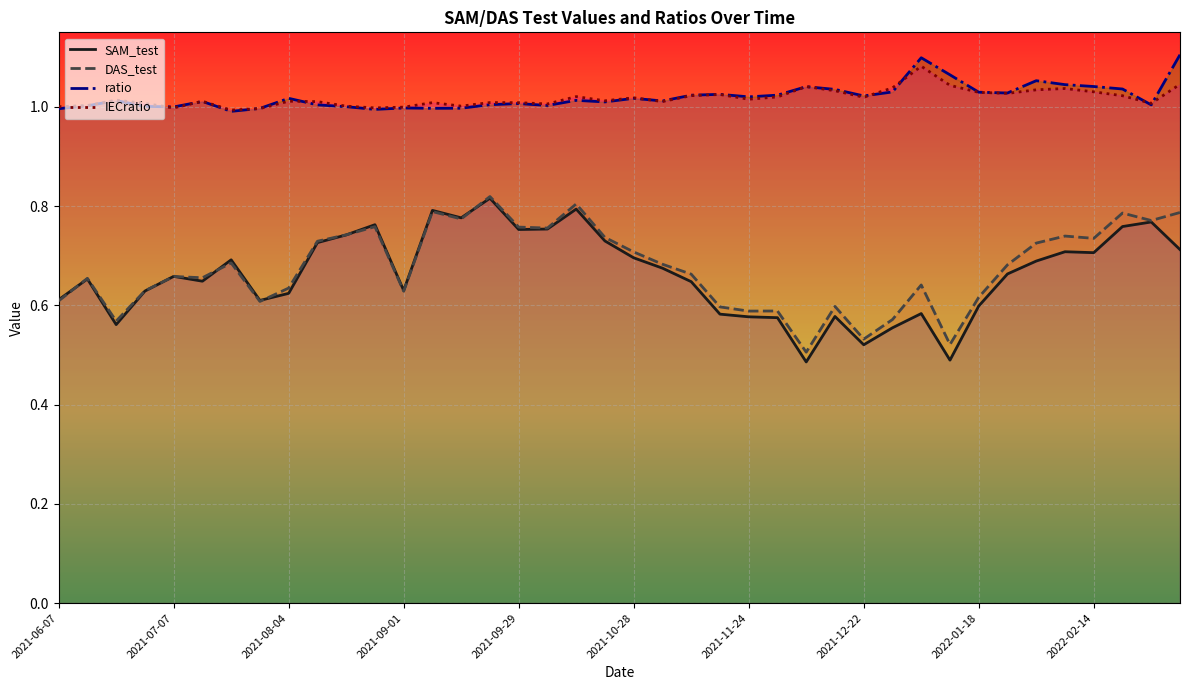

At which category is the sum across all series the highest?

39